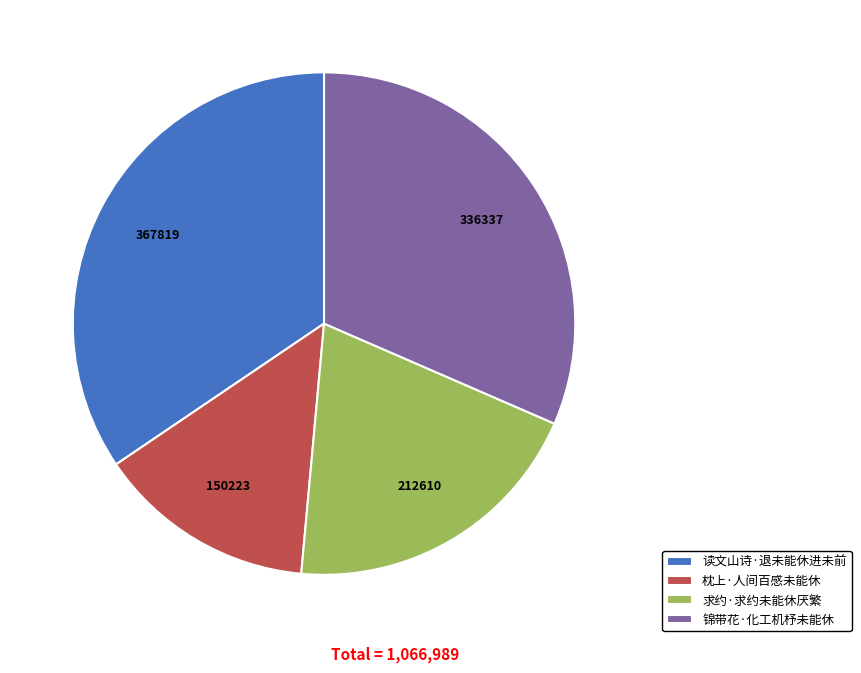

Combined, do 求约·求约未能休厌繁 and 读文山诗·退未能休进未前 account for over 50%?

Yes